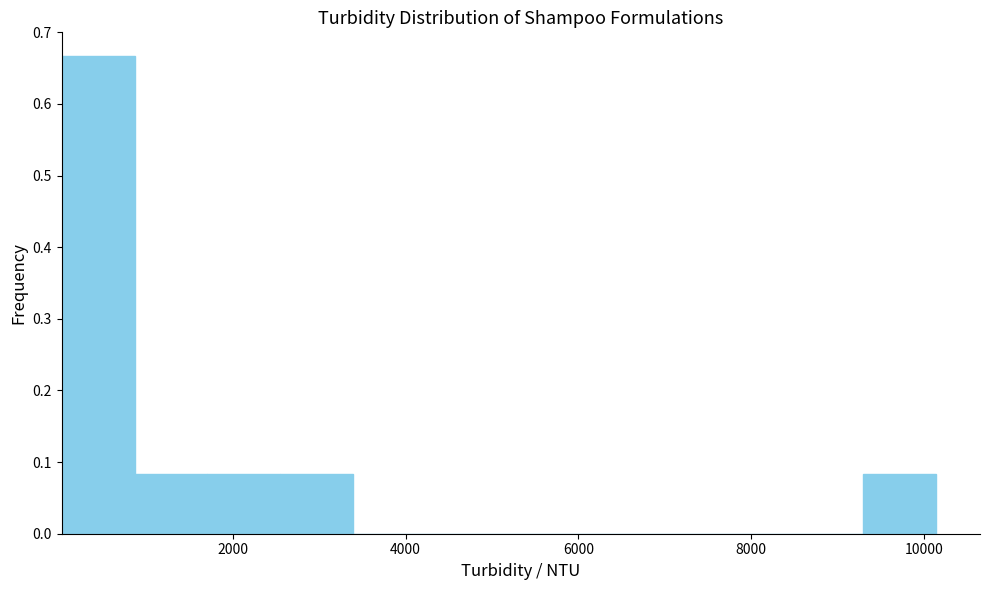

Which range on the x-axis has the tallest bar?

0 to 800